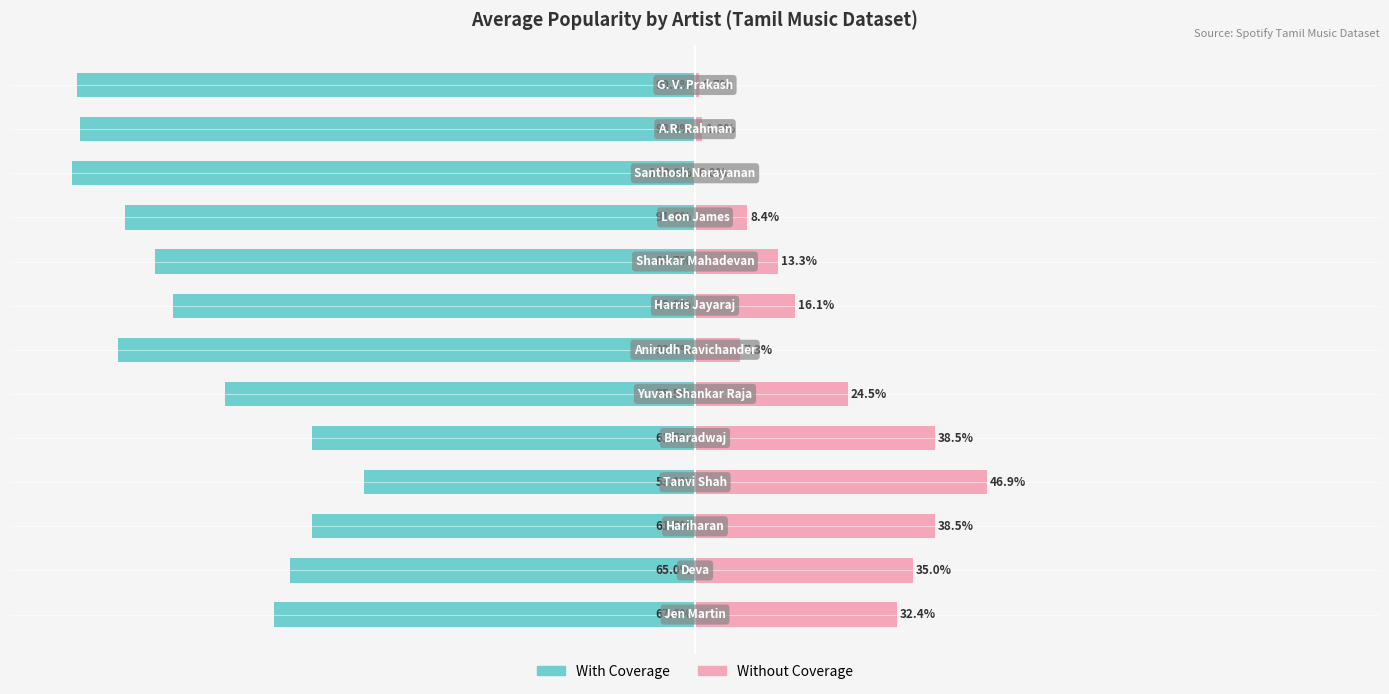

What are all the series names shown in the legend?

With Coverage, Without Coverage